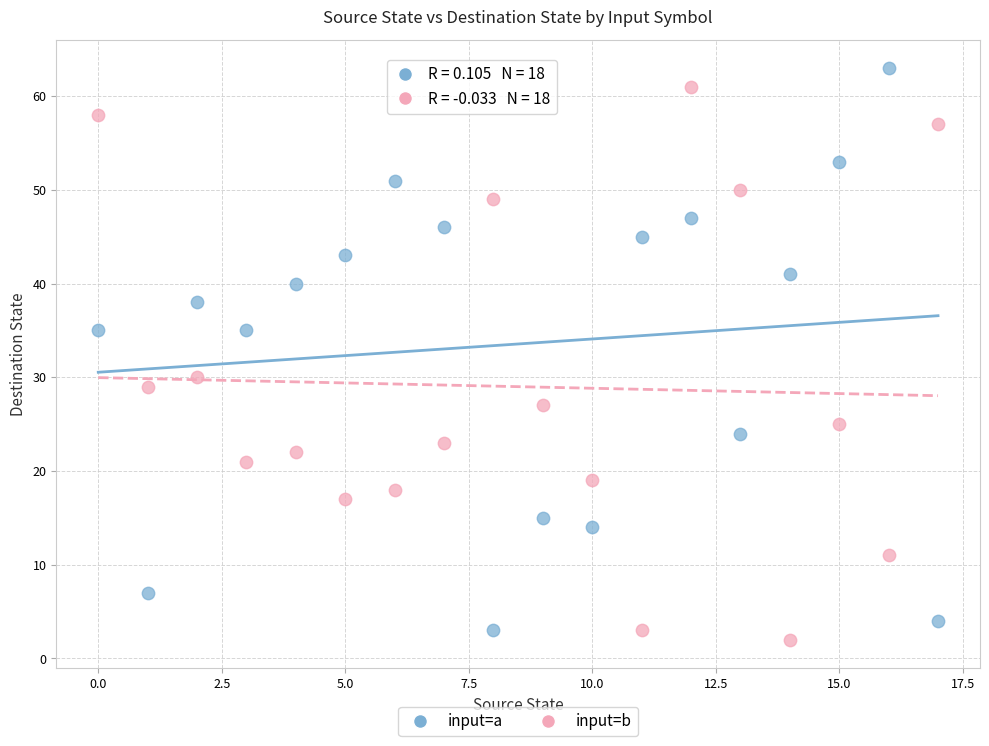

Across all data points, what is the range of Y values (max minus min)?

61